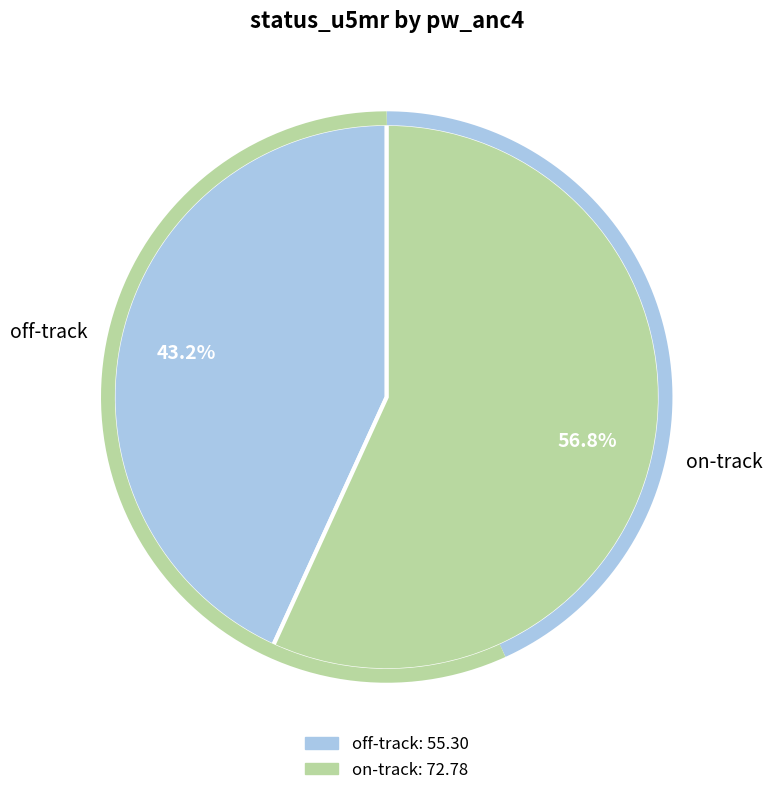

Which slice is the largest?

on-track